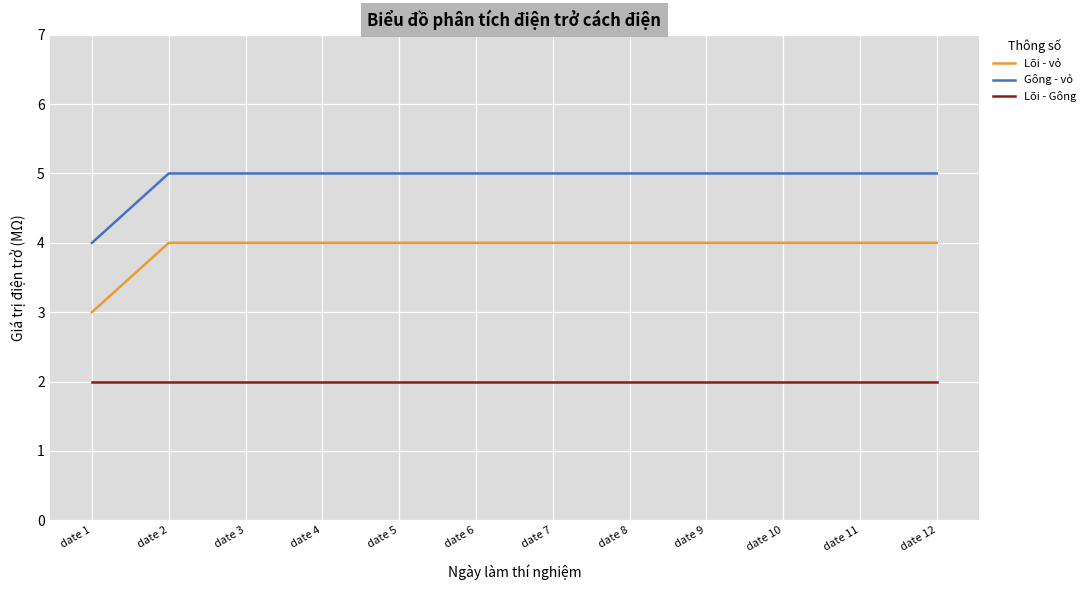

At which label does Lõi - vỏ reach its minimum?

date 1